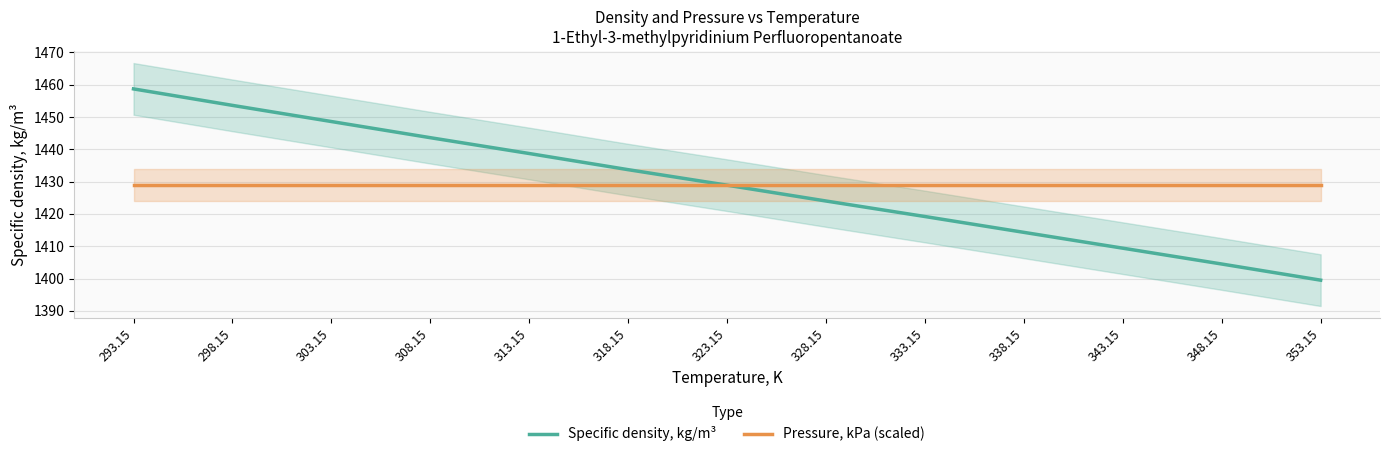

At 328.15, list the series in order from largest to smallest.

Pressure, kPa (scaled), Specific density, kg/m³